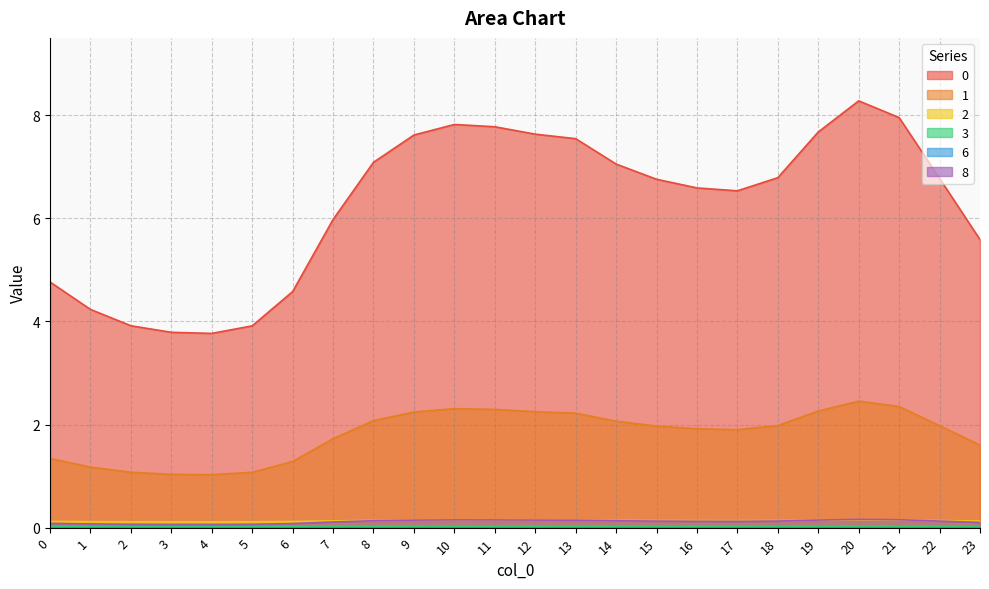

True or false: 2 and 8 cross at least once.

True